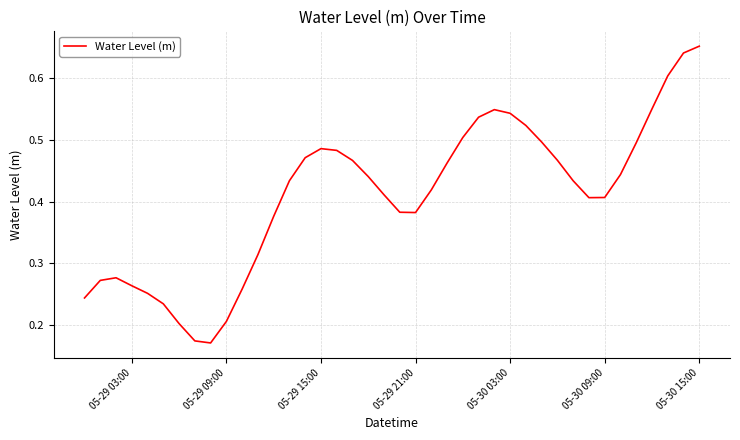

How many lines are shown in the chart?

1